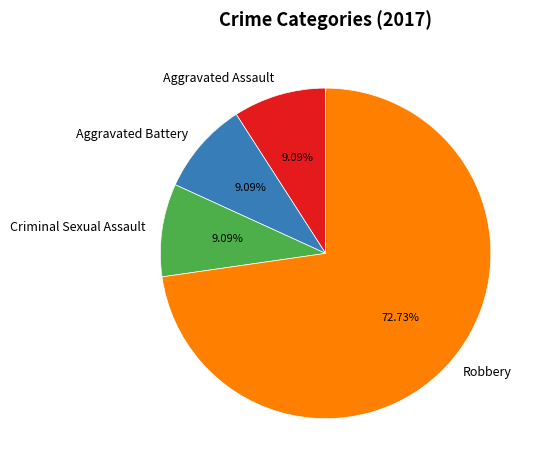

Is it true that Aggravated Assault is 9% of the pie?

True